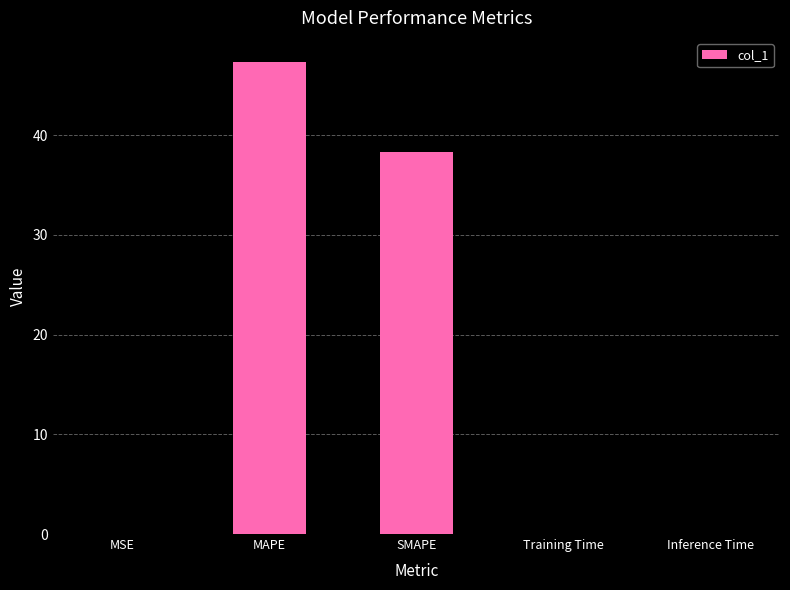

What is the sum of all values?

85.7